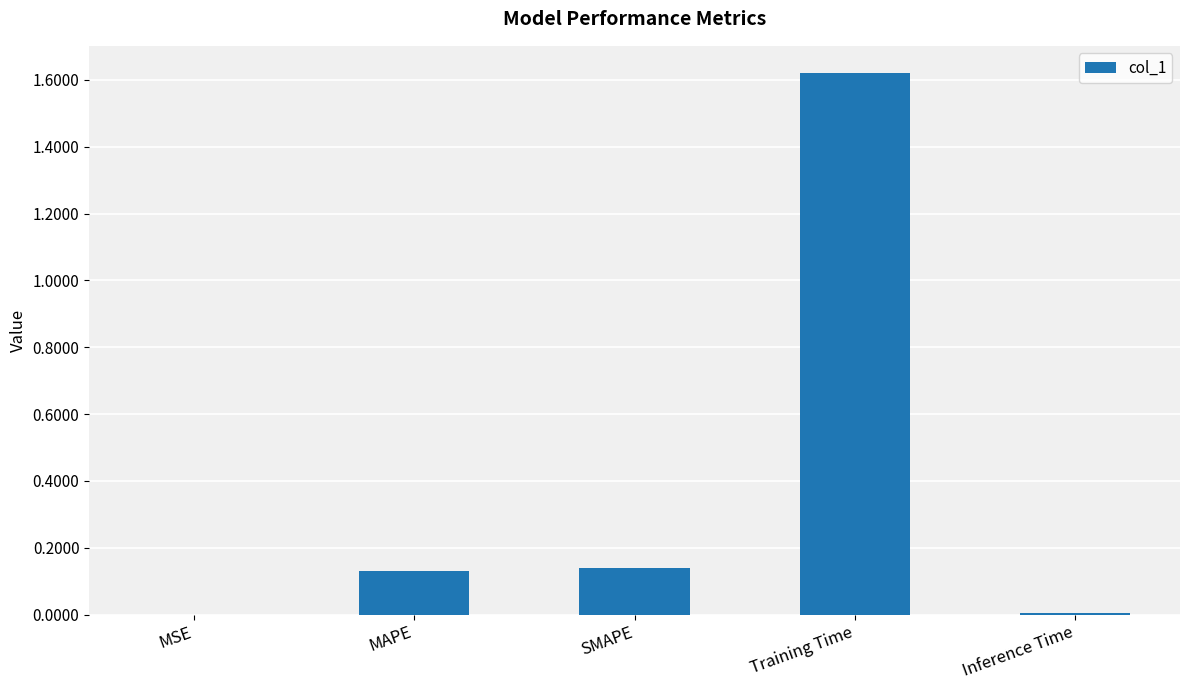

The value at Inference Time is 0.0. True or false?

True